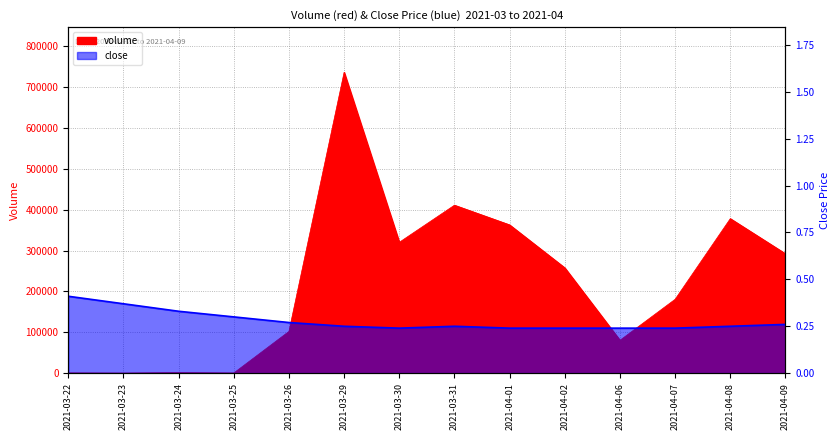

What is the sum of all close values?

3.9